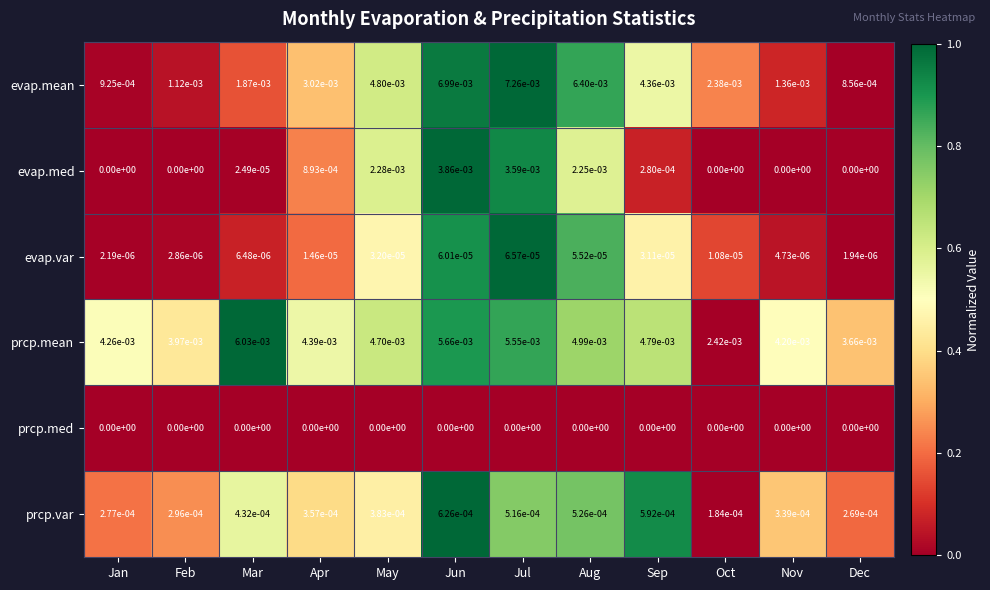

How many series are shown in this chart?

6